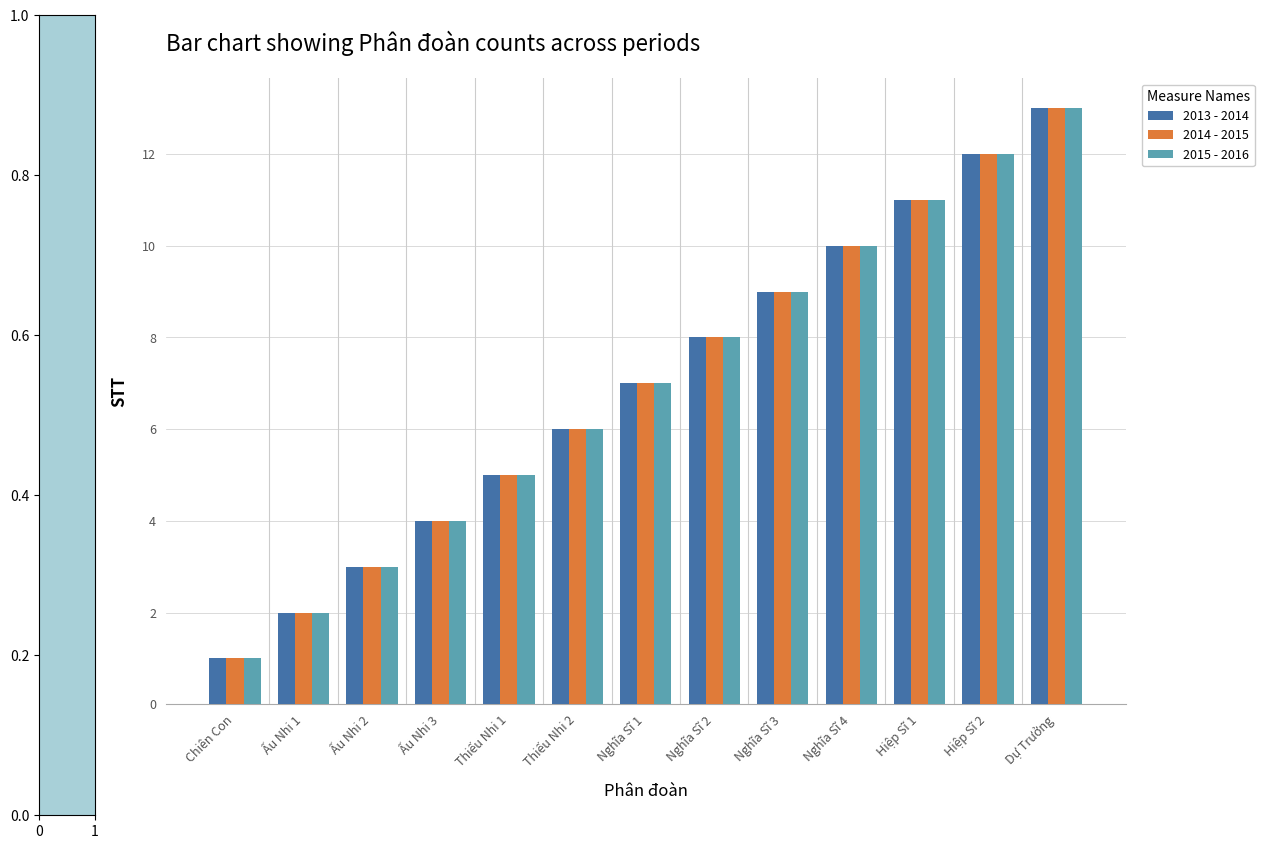

What is the label of the 11th bar from the left?

Hiệp Sĩ 1